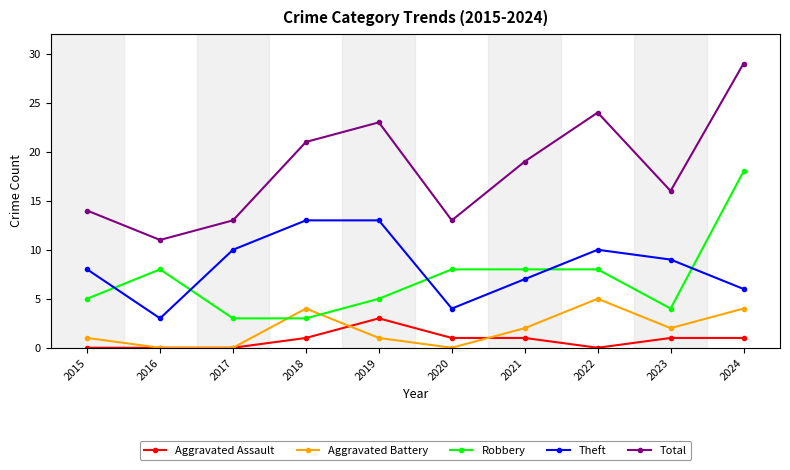

At which category does the chart reach its peak across all series?

2024